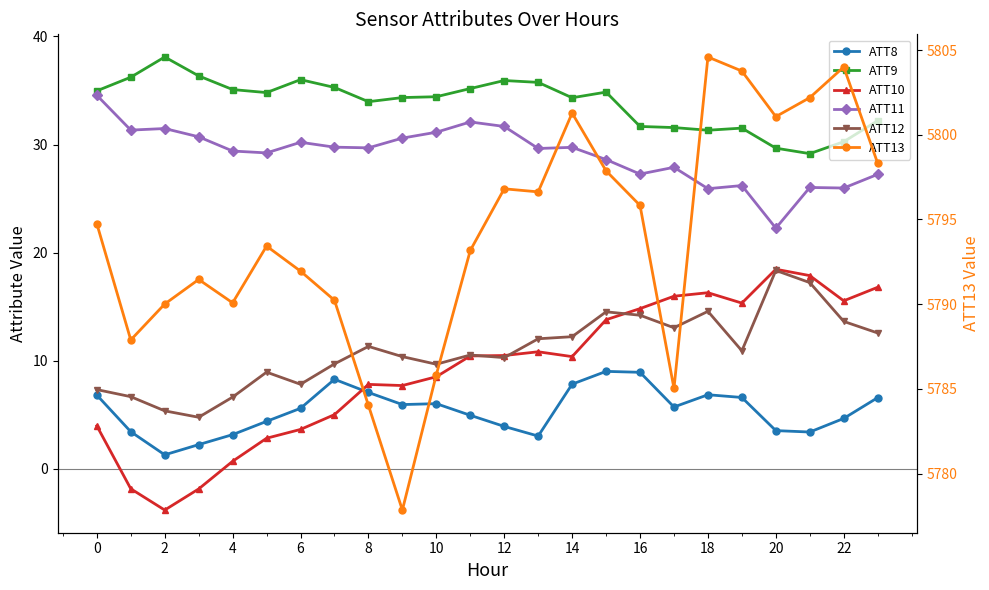

How many data points does each series have?

24